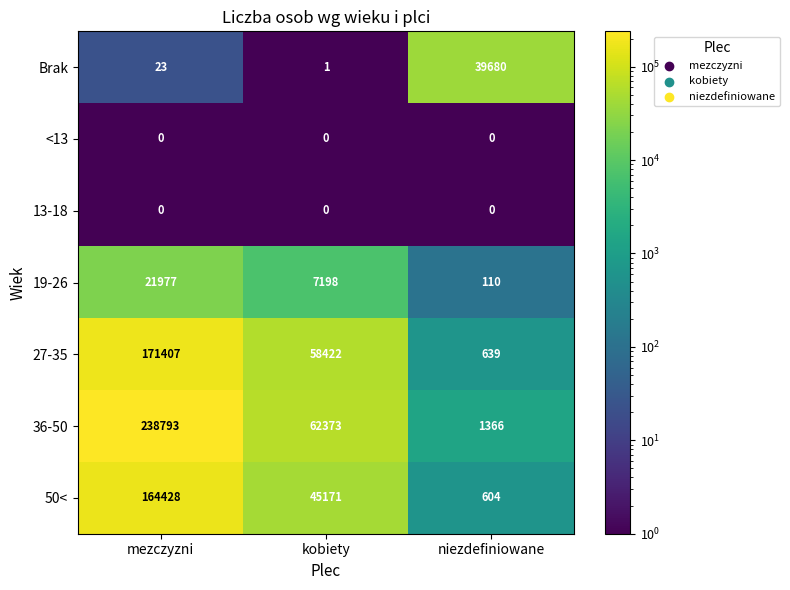

Reading left to right, list all the values displayed in this chart.

Brak: 23	1	39680
<13: 0	0	0
13-18: 0	0	0
19-26: 21977	7198	110
27-35: 171407	58422	639
36-50: 238793	62373	1366
50<: 164428	45171	604